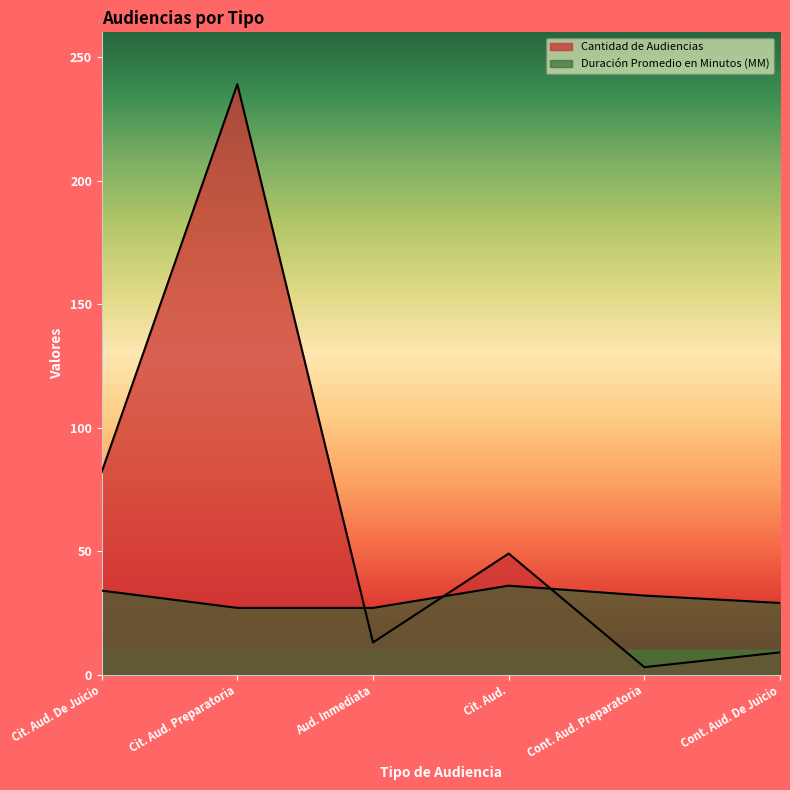

True or false: Duración Promedio en Minutos (MM) has more than 1 interior local peaks.

False